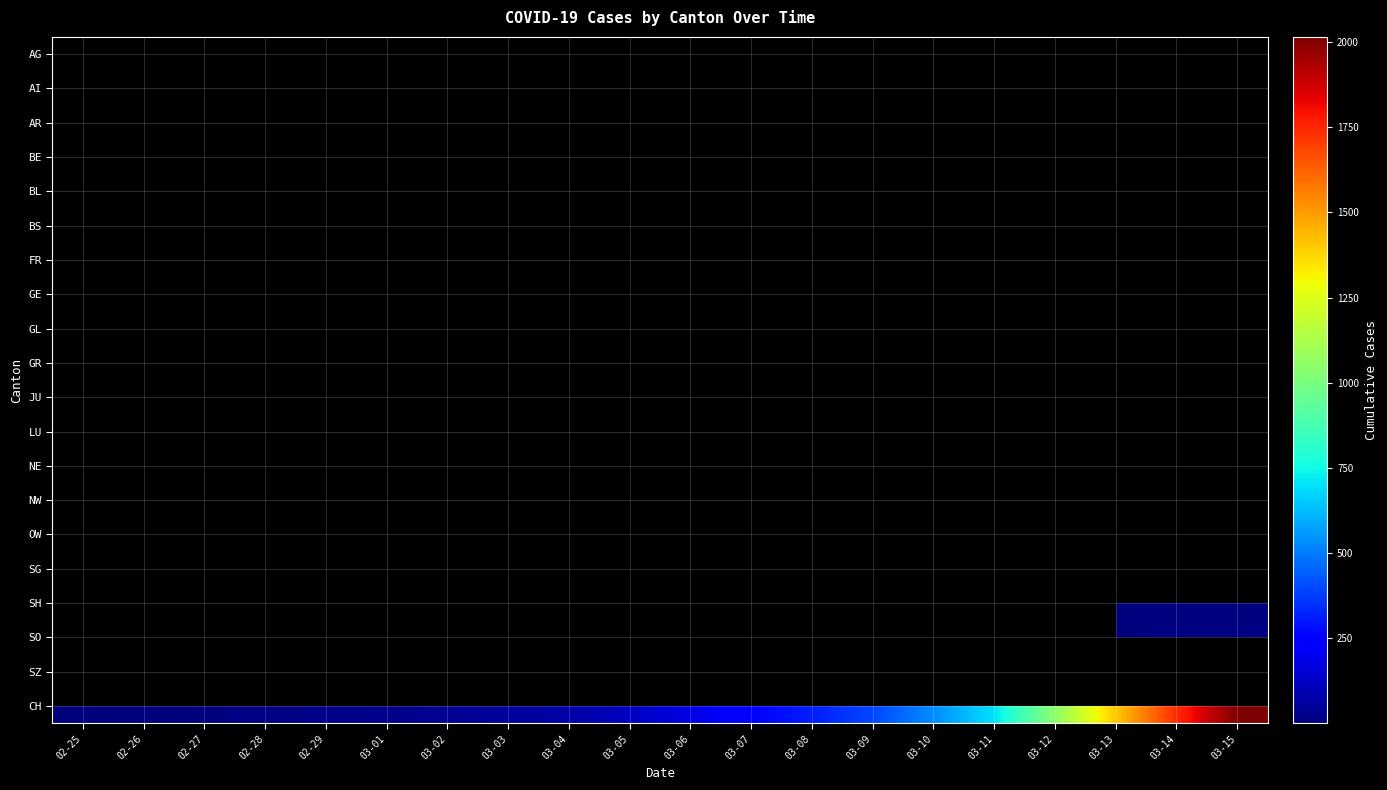

Which series has the largest total across all categories?

CH